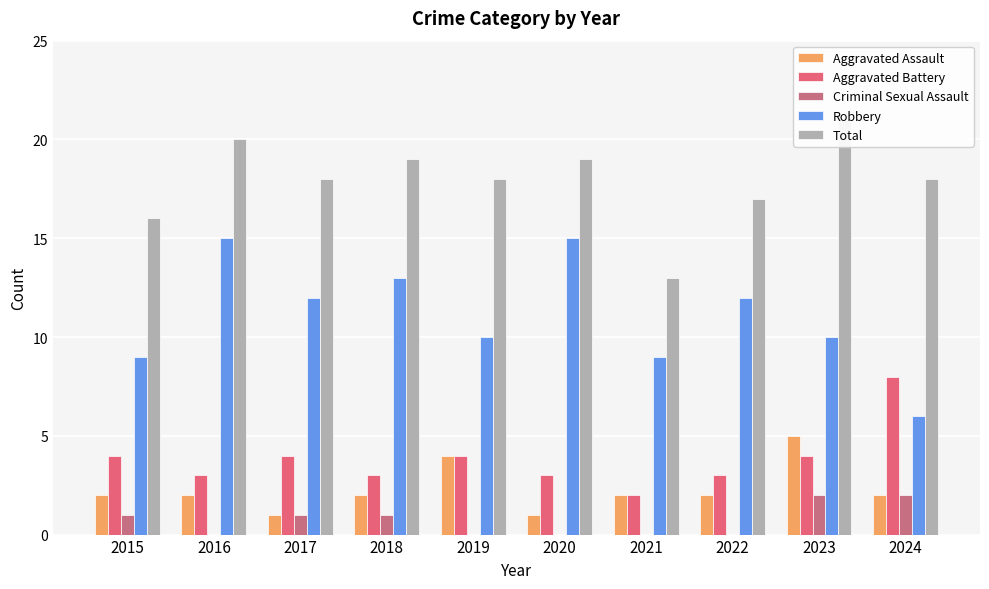

At how many categories does at least one series exceed 4?

10